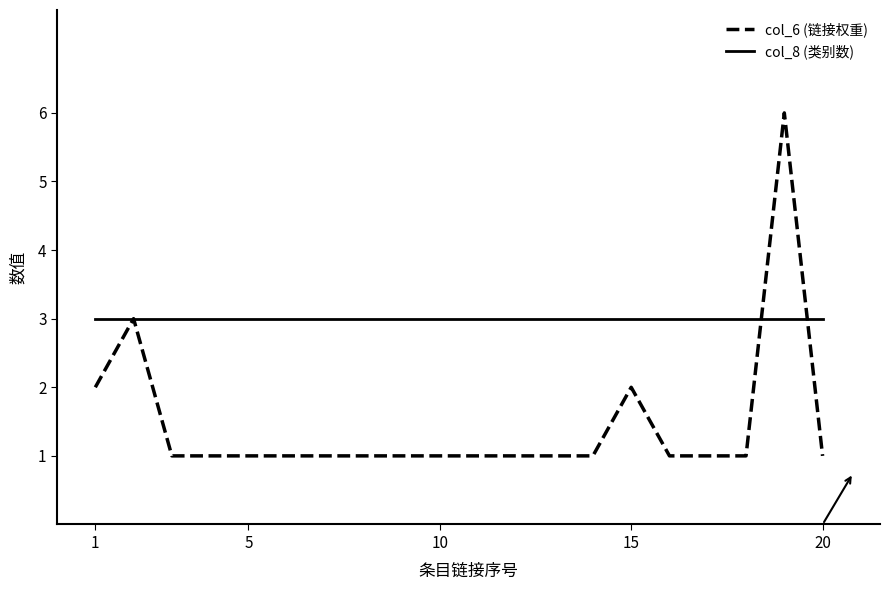

Reading right to left, transcribe all the data shown in this chart.

col_6 (链接权重): 1	6	1	1	1	2	1	1	1	1	1	1	1	1	1	1	1	1	3	2
col_8 (类别数): 3	3	3	3	3	3	3	3	3	3	3	3	3	3	3	3	3	3	3	3